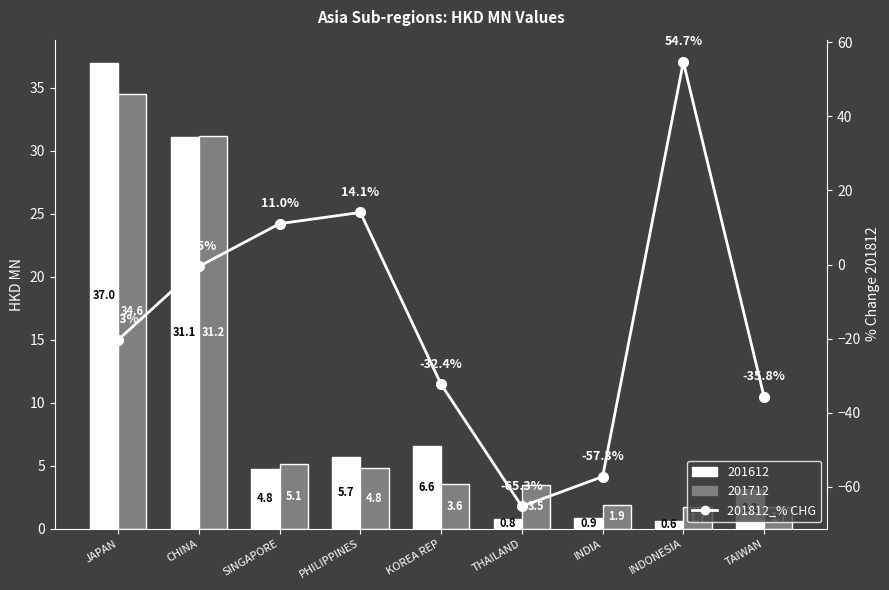

Which category has the highest value across all series?

INDONESIA